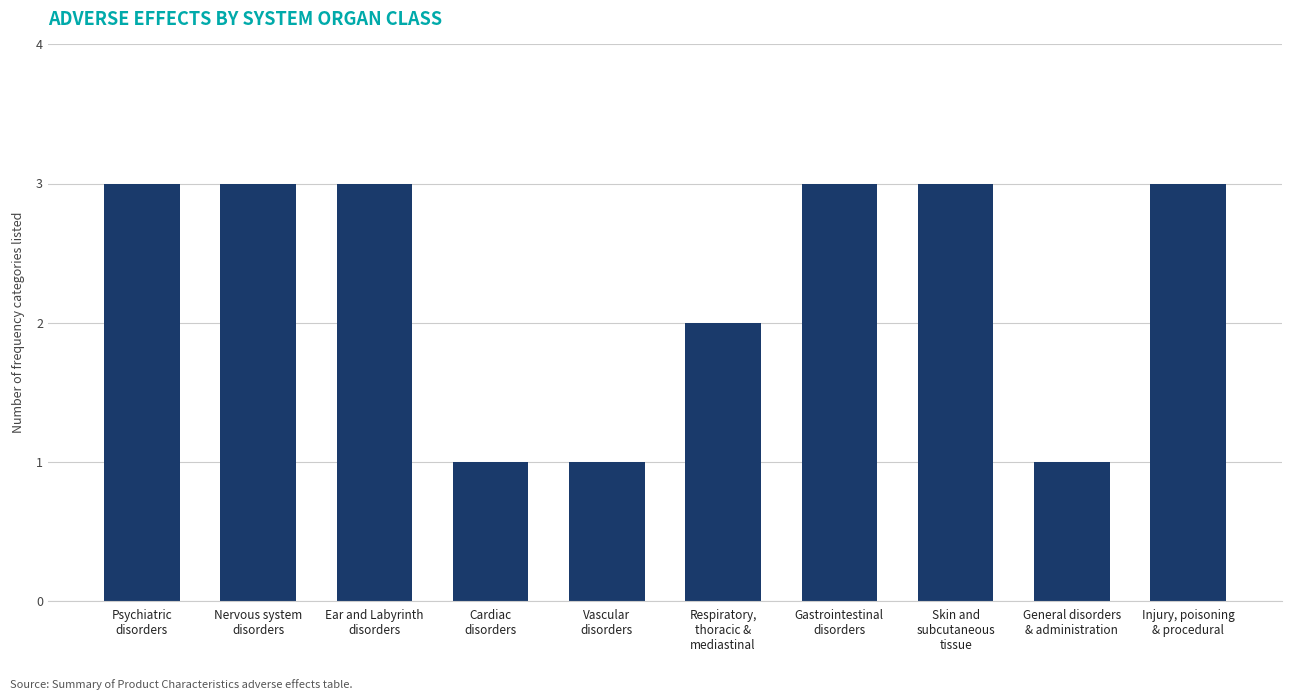

What is the greatest value displayed?

3